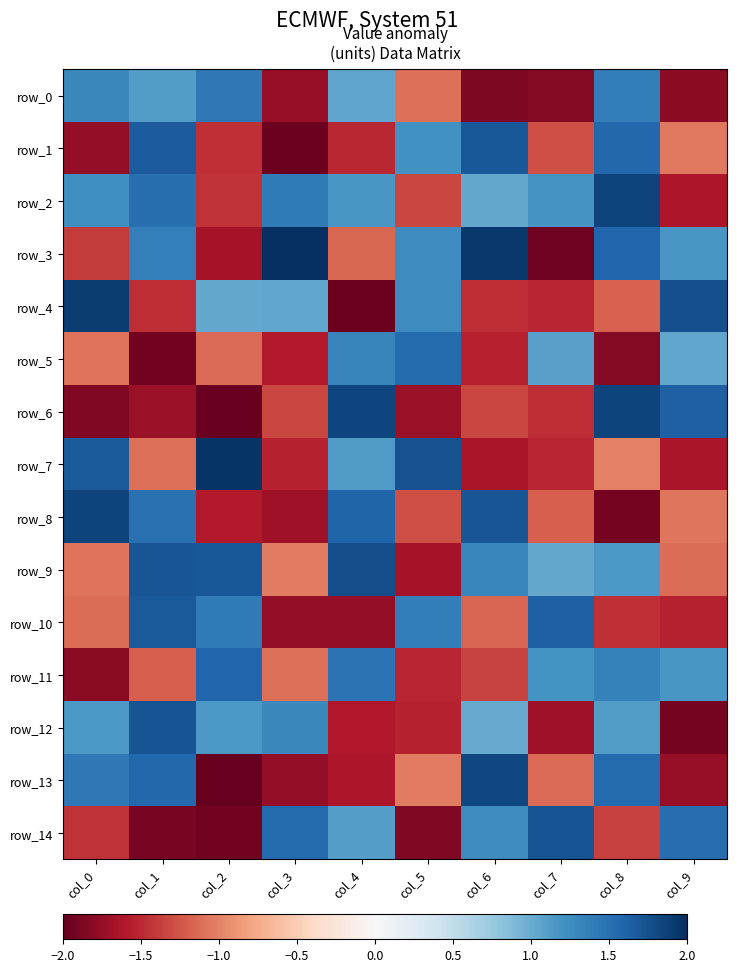

Which series has the largest total across all categories?

row_2